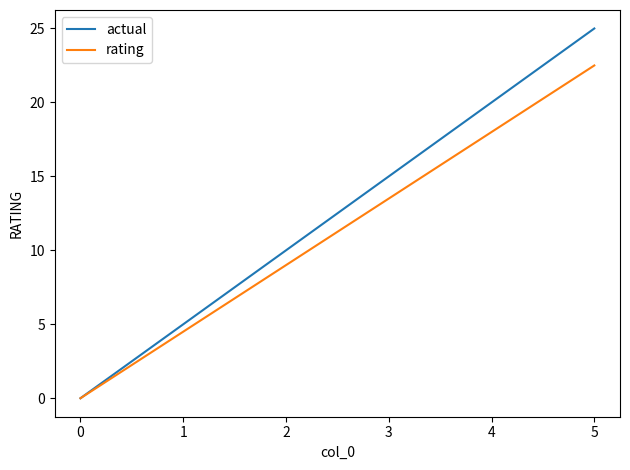

What is the spread (max minus min) of values at 3?

1.5